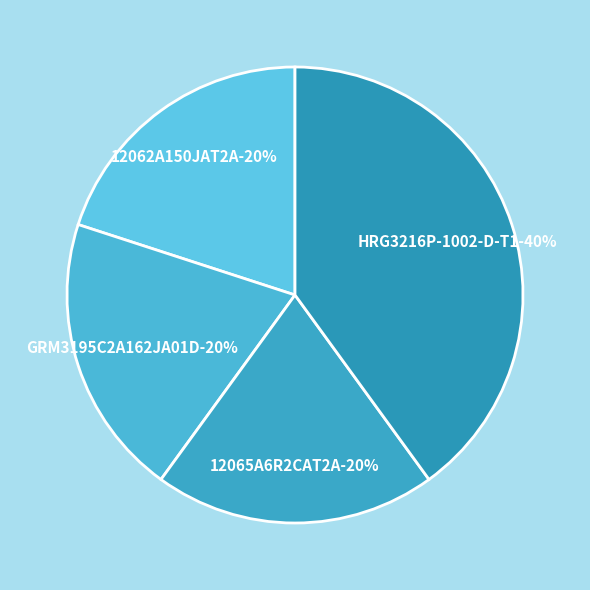

To the nearest percent, what is the difference between the largest and smallest slice percentages?

20%